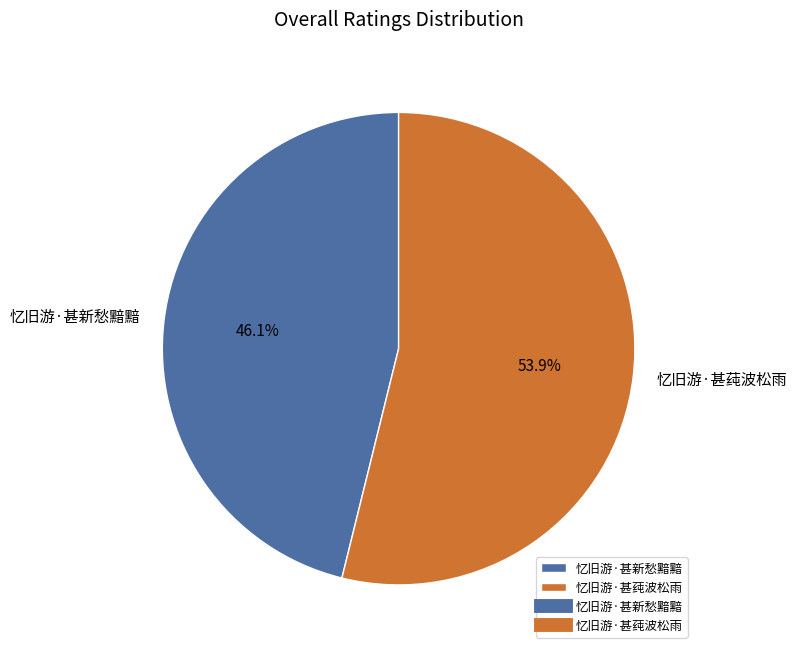

To the nearest percent, what is the average slice percentage?

50%